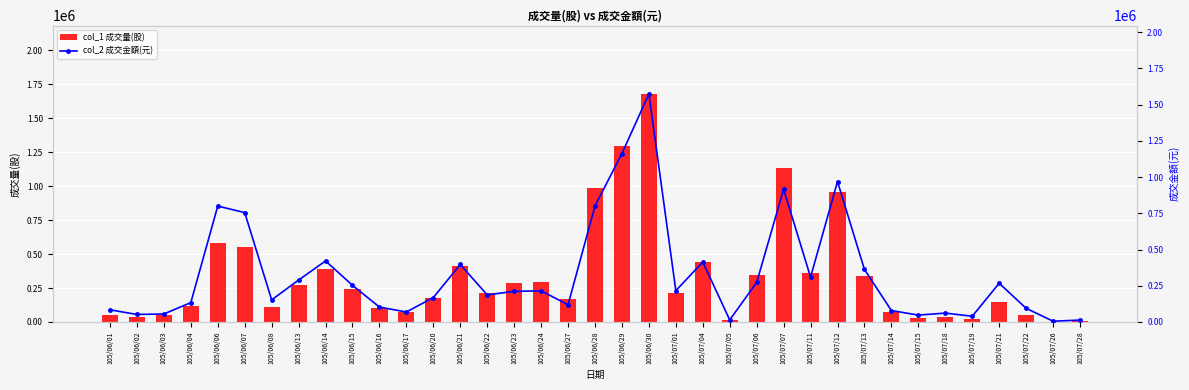

What is the average value of the col_1 成交量(股) series?

331486